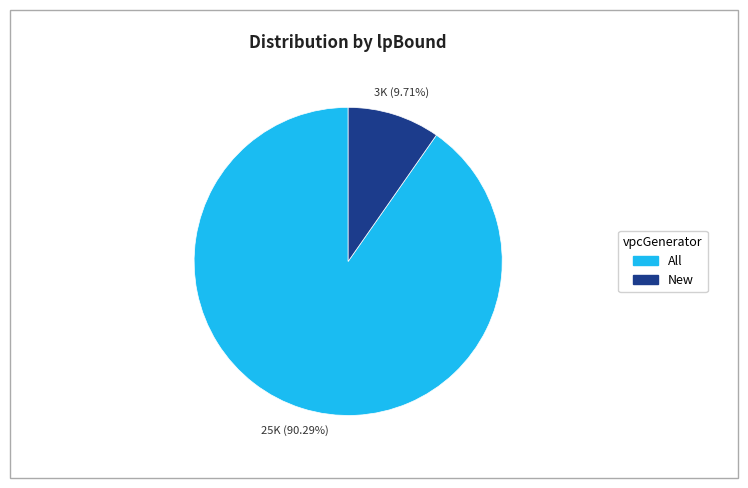

Is there a majority slice in this chart?

Yes